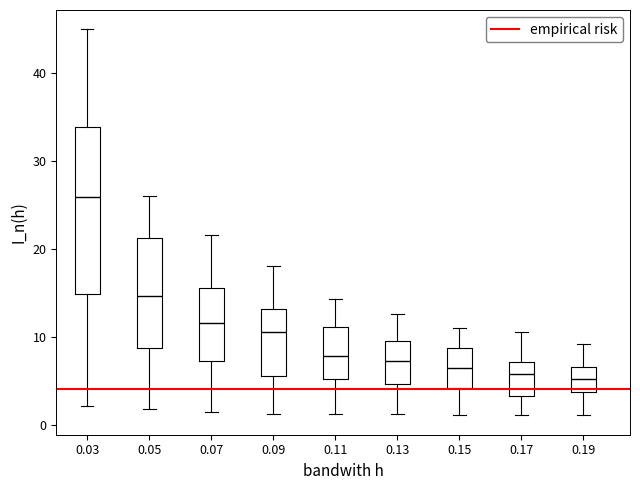

Where does the median line of the box at x = 0.11 sit on the y-axis? The values are not printed on the chart, so give them approximately, as read against the axis.

8